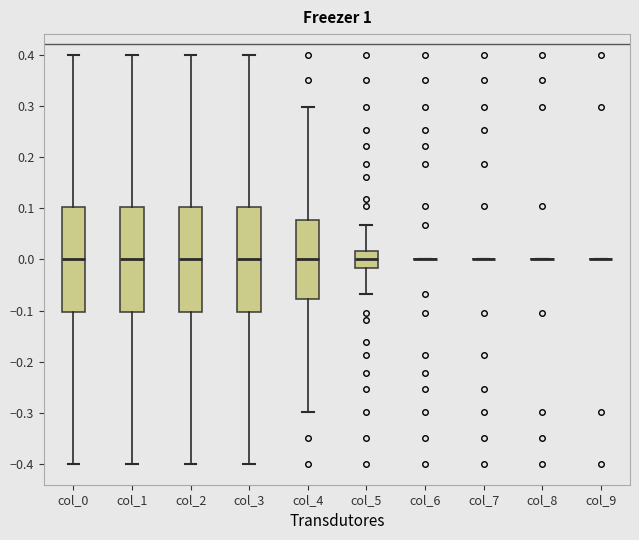

Where does the median line of the box for col_4 sit on the y-axis? The values are not printed on the chart, so give them approximately, as read against the axis.

0.00